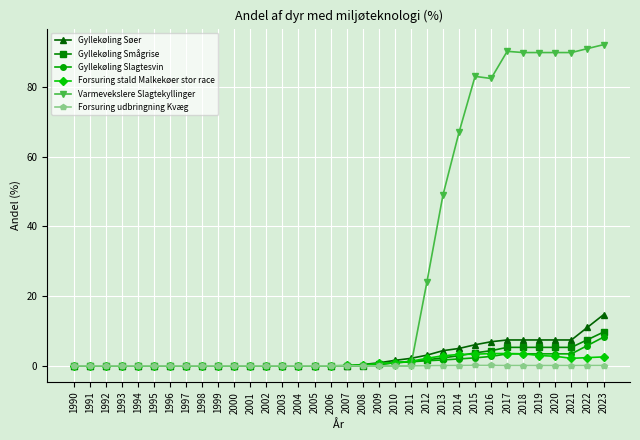

What is the value of the Varmevekslere Slagtekyllinger point at the 26th from the left?

83.0